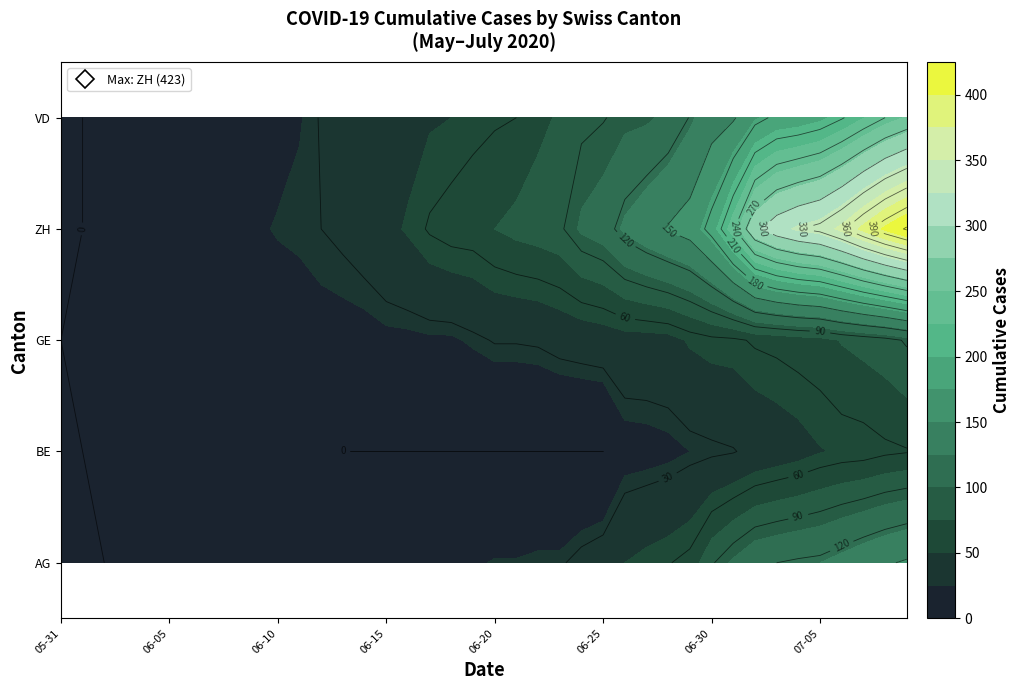

At which category is the sum across all series the highest?

2020-07-09